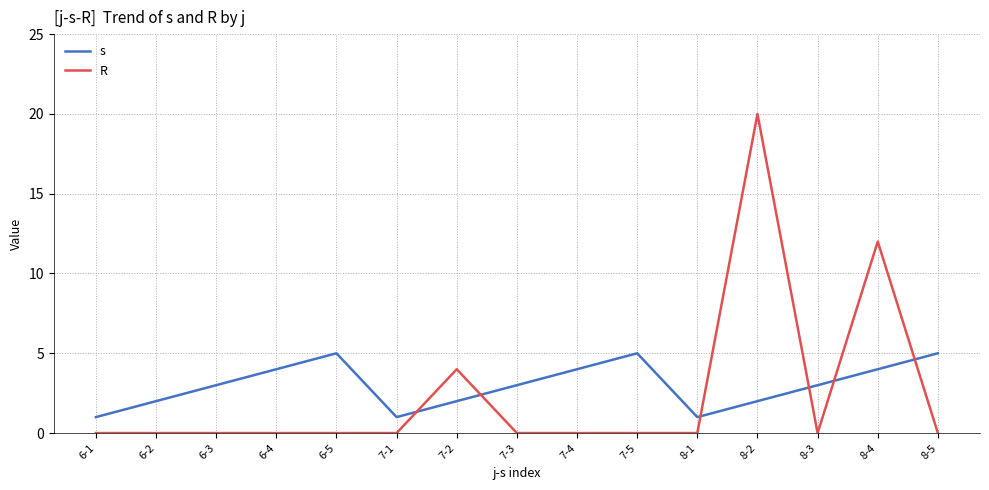

What position from the right is 6-4?

12